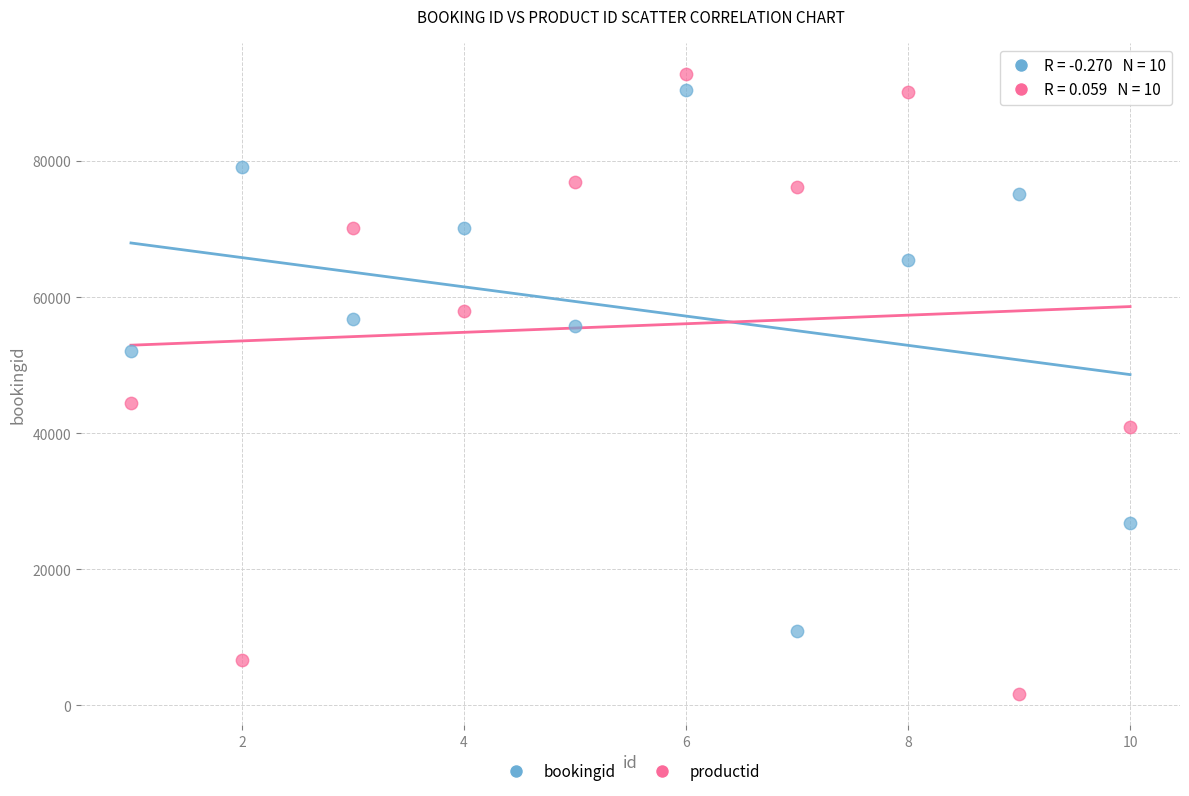

Which series has the largest Y range (max minus min)?

productid